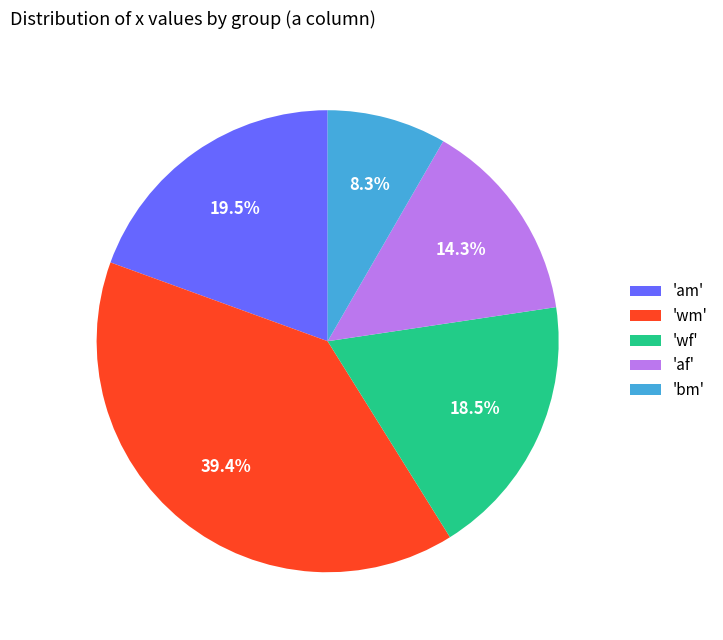

What is the total percentage of 'wm' and 'wf'?

57.9%